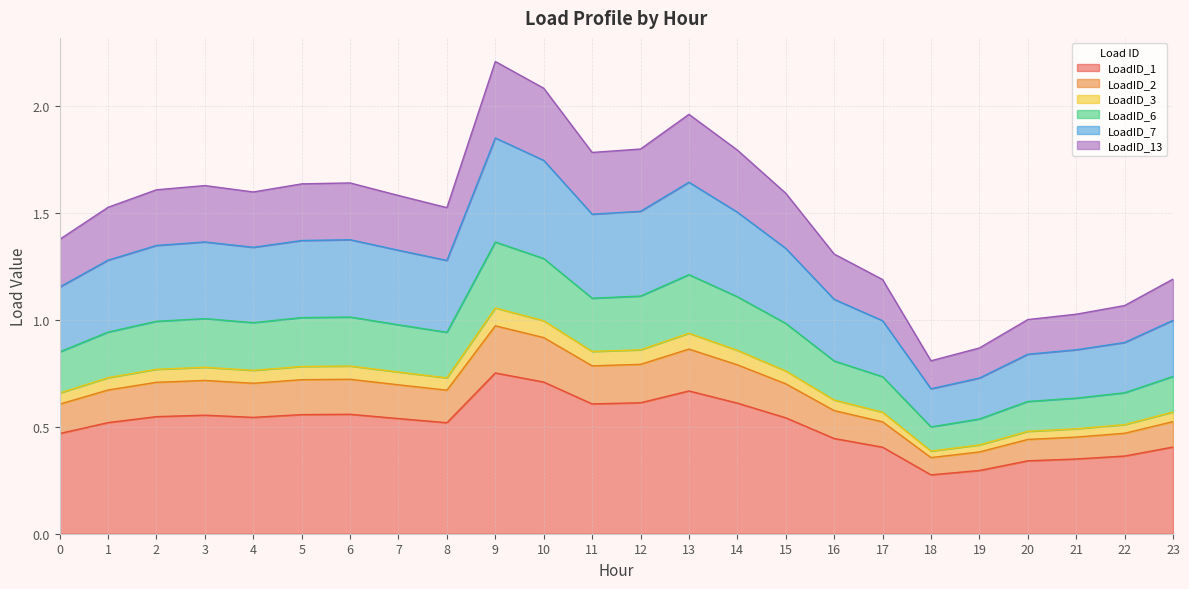

True or false: LoadID_6 and LoadID_1 intersect in this chart.

False